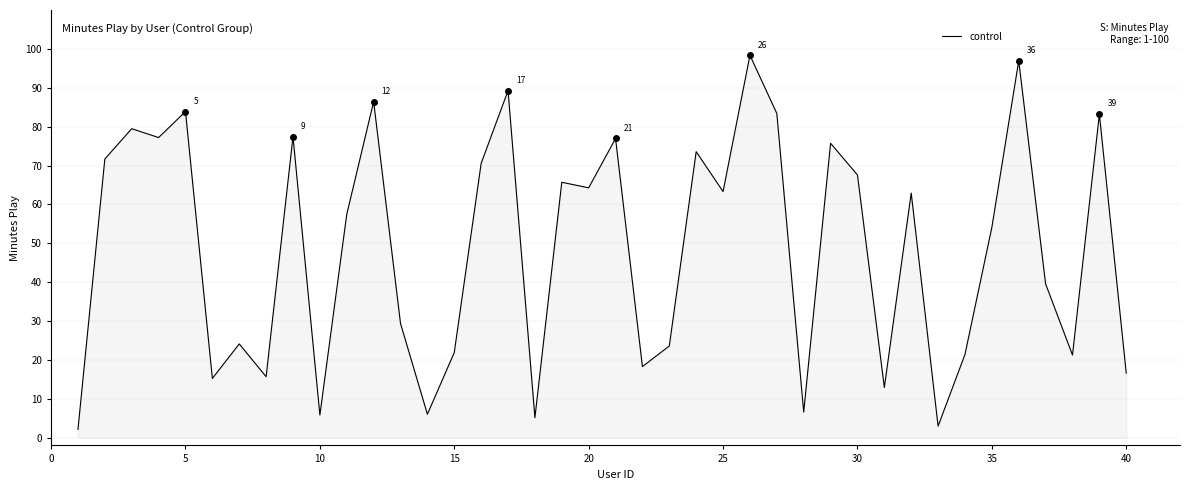

Does the chart have visible grid lines?

Yes